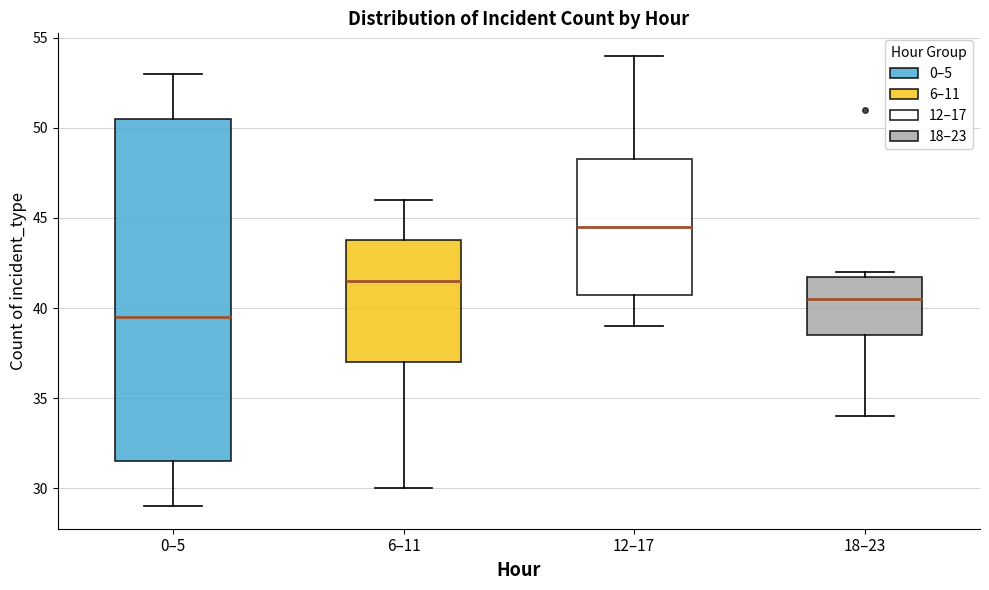

Which box is the tallest, from its lower edge to its upper edge?

0–5